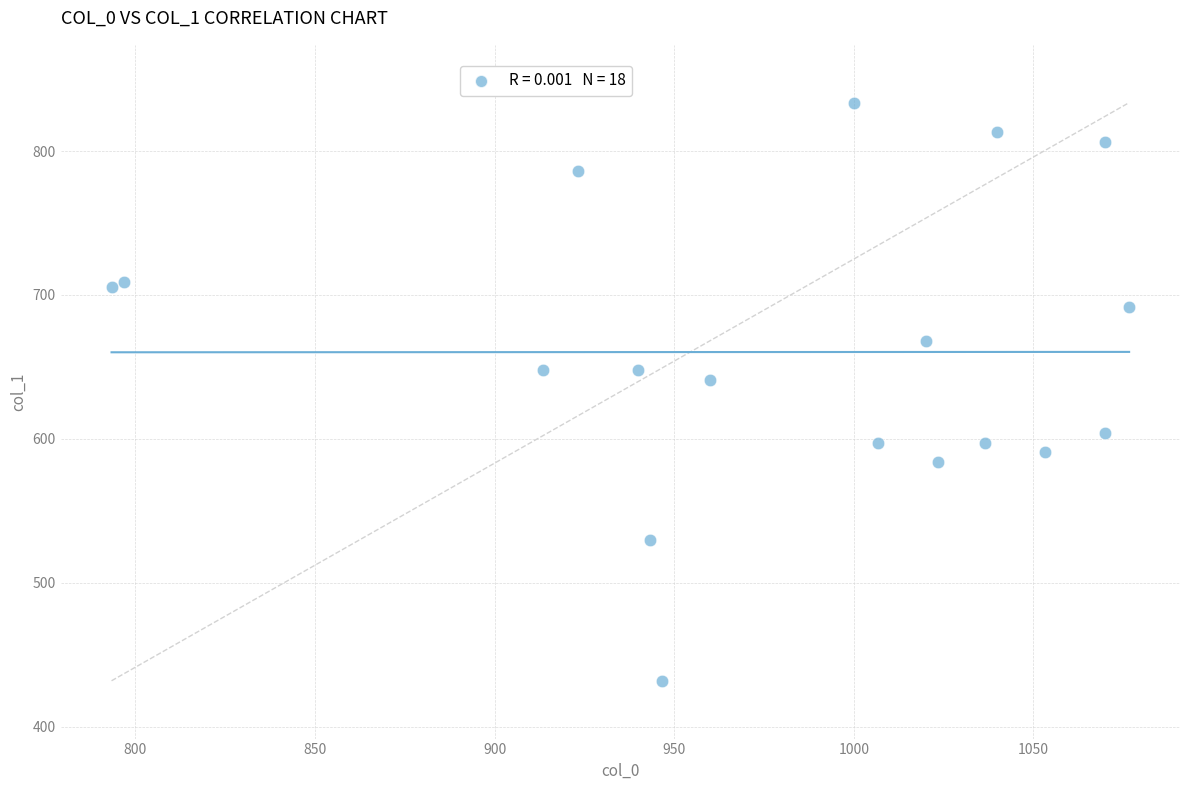

What is the range of Y values (max minus min)?

401.6